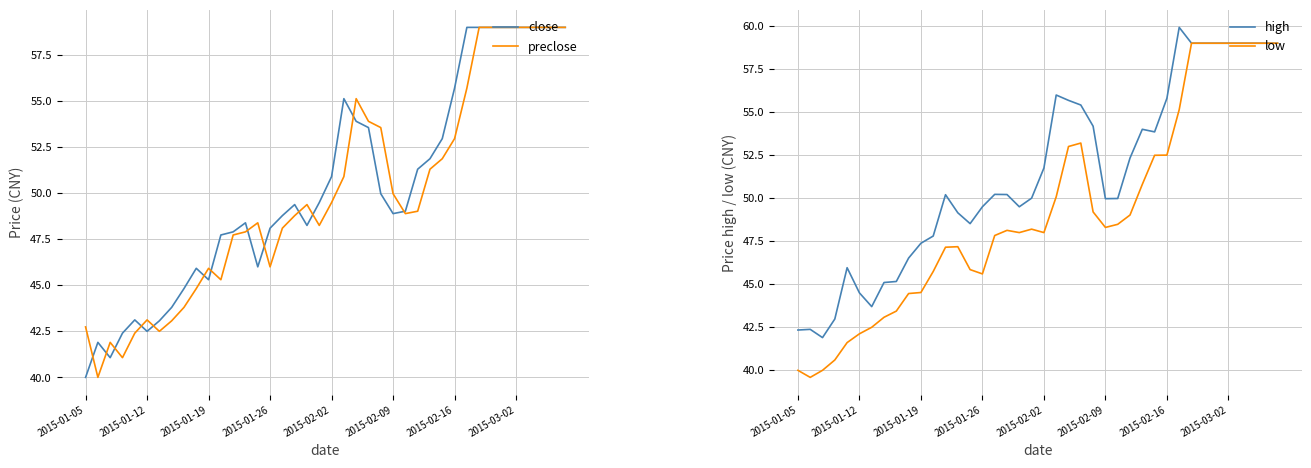

Which has a higher value, 34 or 9?

34